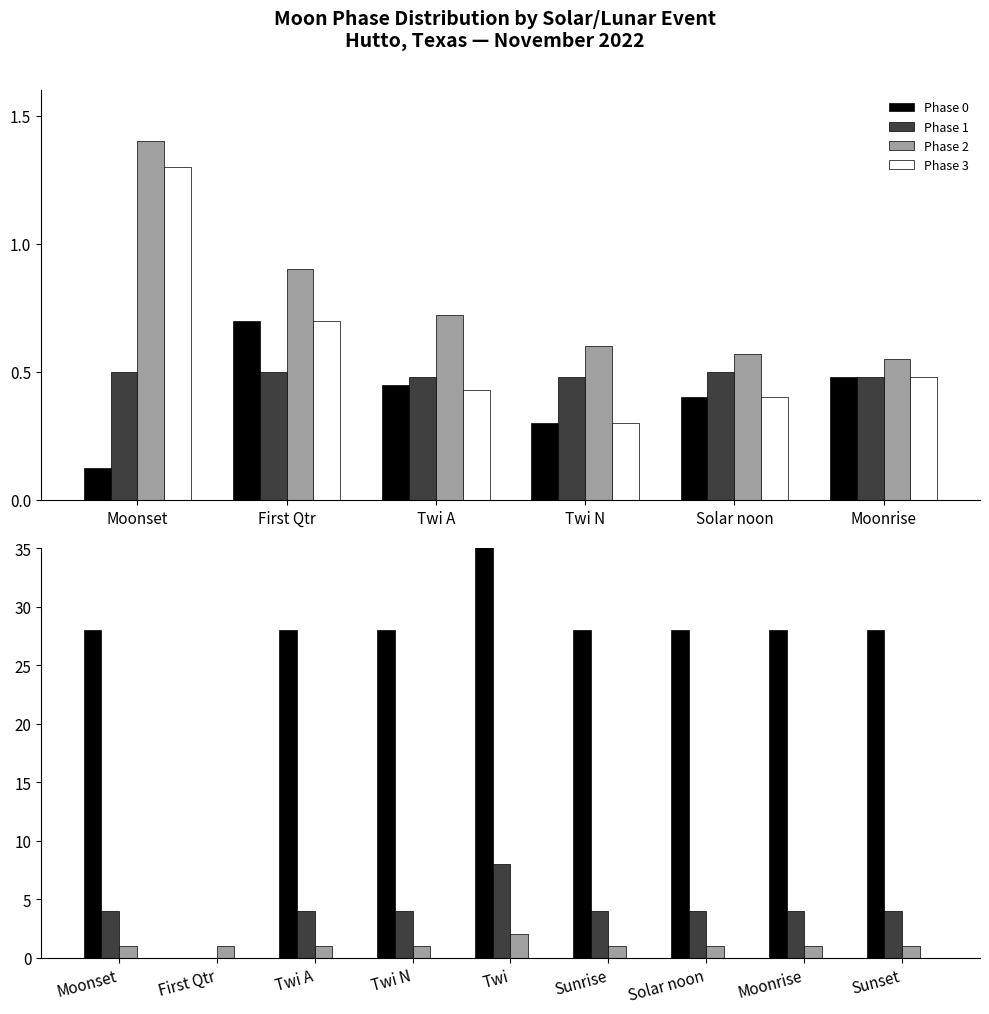

True or false: Phase 0 has a value of 10 at Twi N.

False